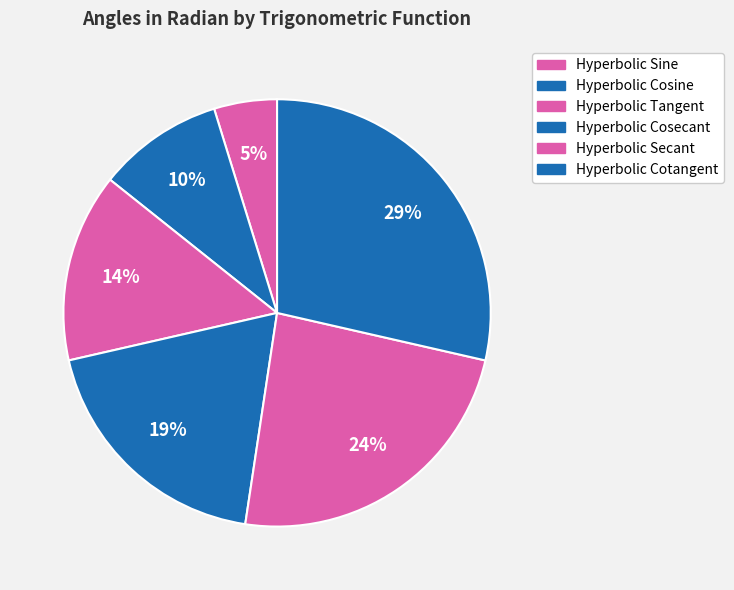

How many segments does this pie chart have?

6